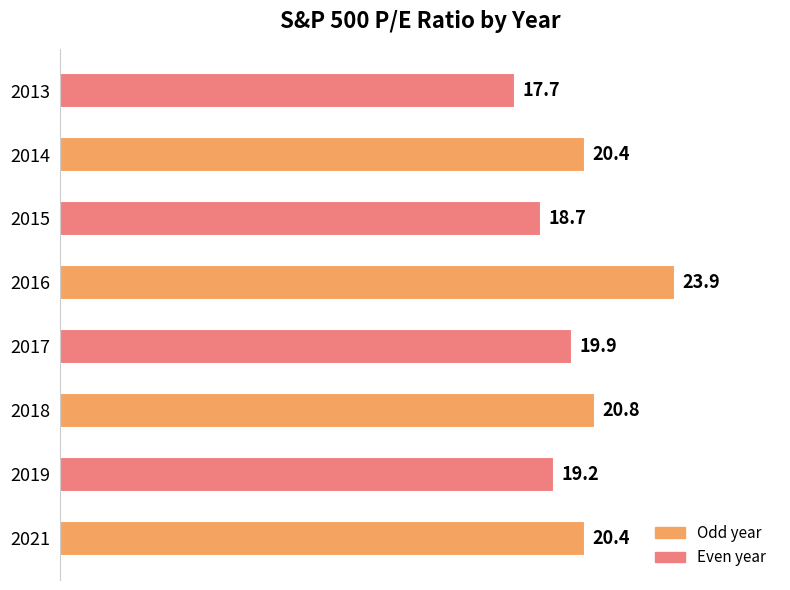

Is it true that the value at 2015 is 30.2?

False